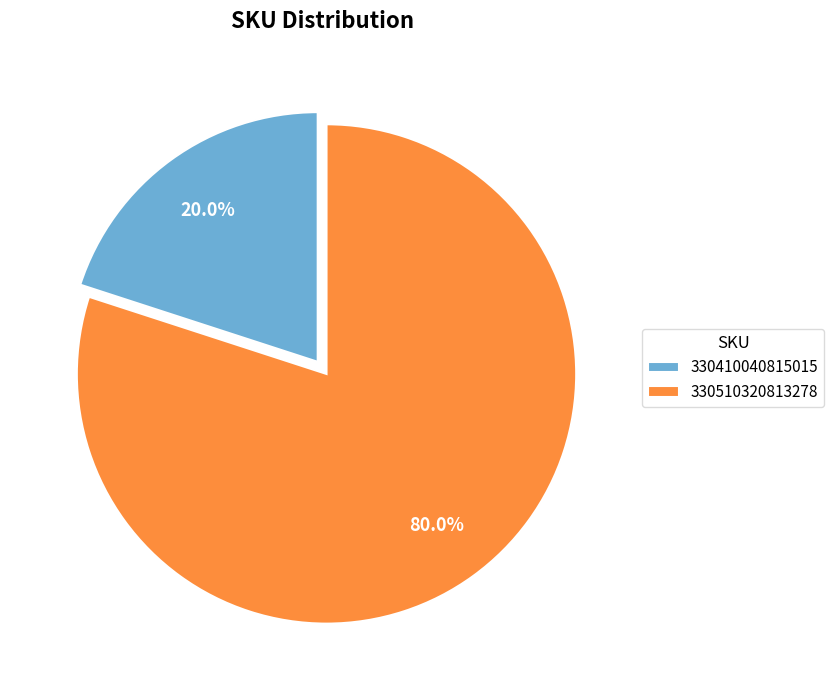

Which slice is the largest?

330510320813278